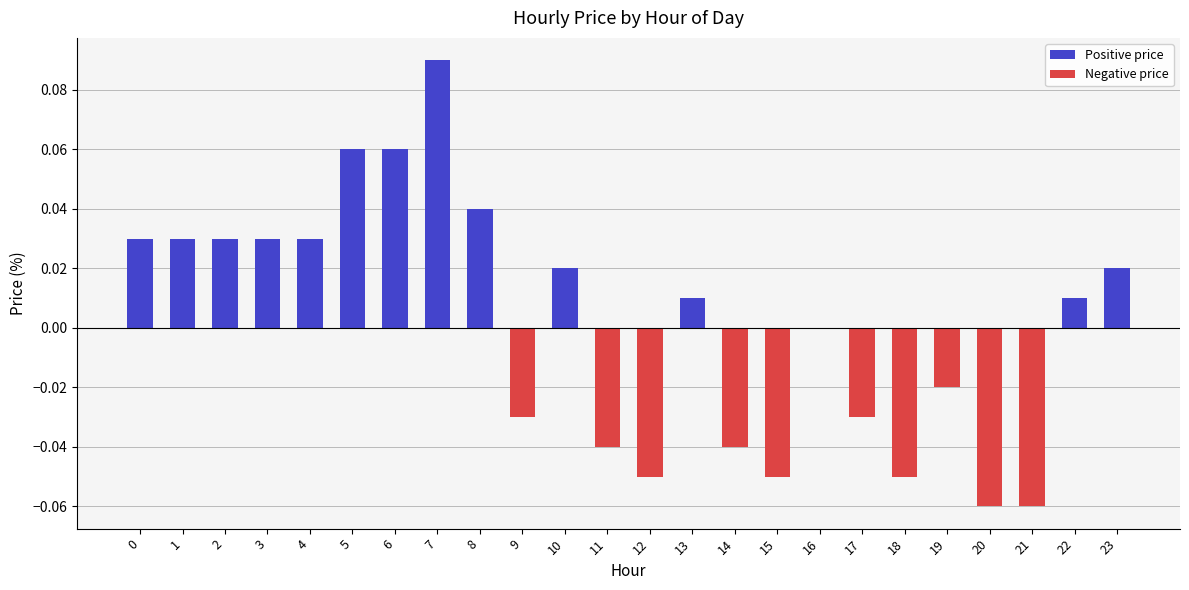

Between 17 and 10, which is larger?

10